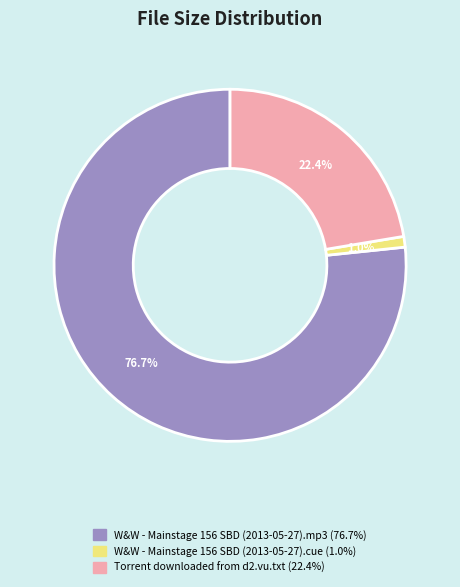

True or false: W&W - Mainstage 156 SBD (2013-05-27).cue accounts for 1% of the total.

True